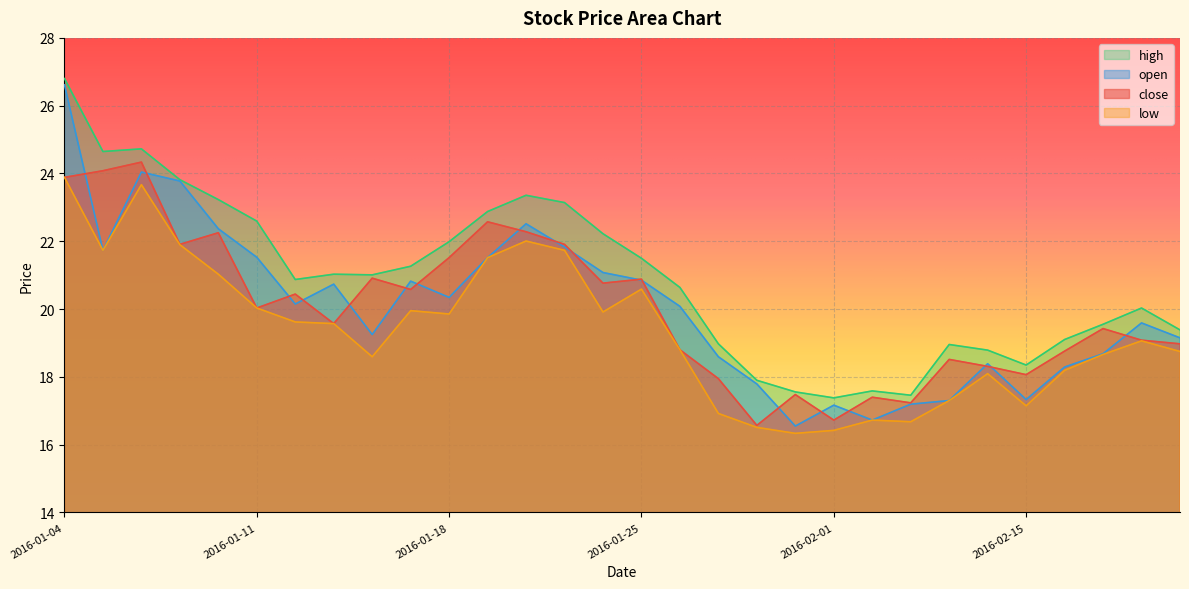

The value of low at 2016-02-15 is 17.1. True or false?

True